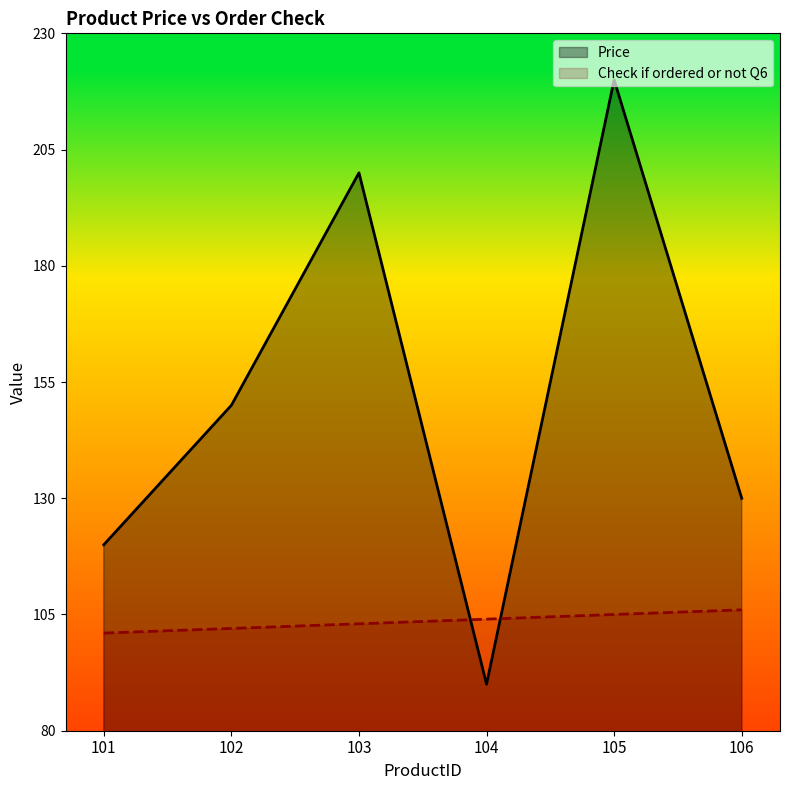

Read the Price value at 104, to the nearest 10.

90